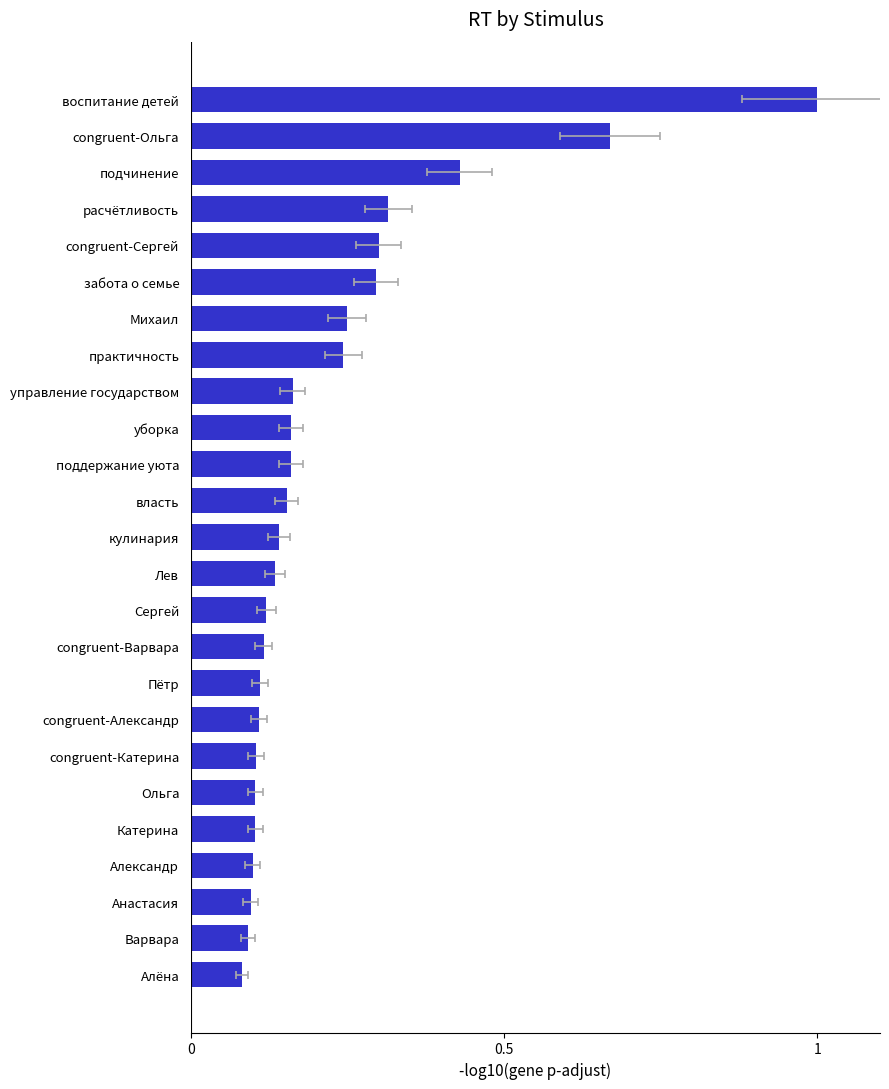

Between забота о семье and управление государством, which is larger?

забота о семье